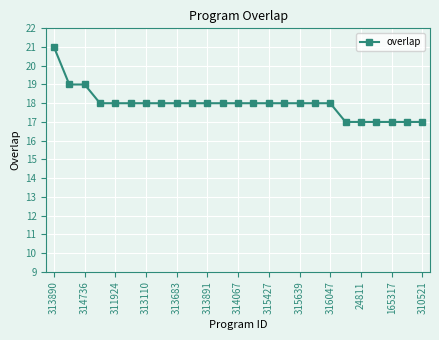

Reading left to right, extract all data points from this chart.

21	19	19	18	18	18	18	18	18	18	18	18	18	18	18	18	18	18	18	17	17	17	17	17	17